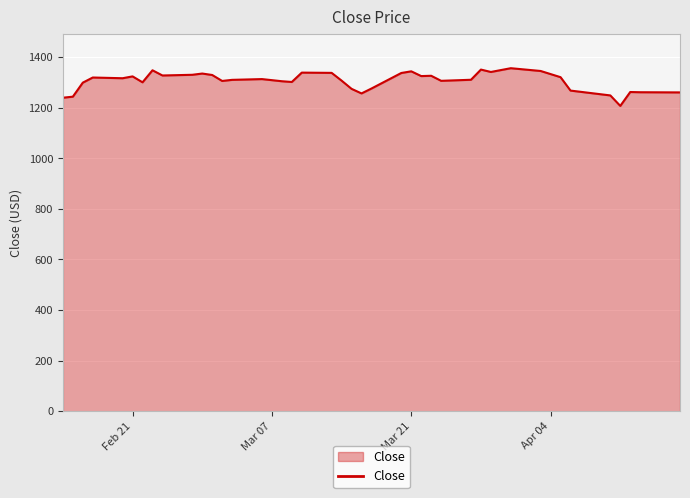

What is the maximum value shown in the chart?

1356.2